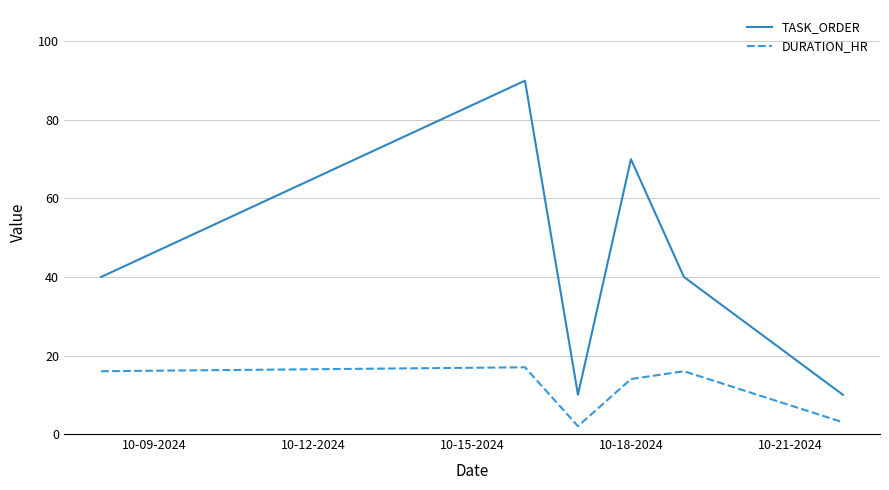

True or false: DURATION_HR and TASK_ORDER cross at least once.

False